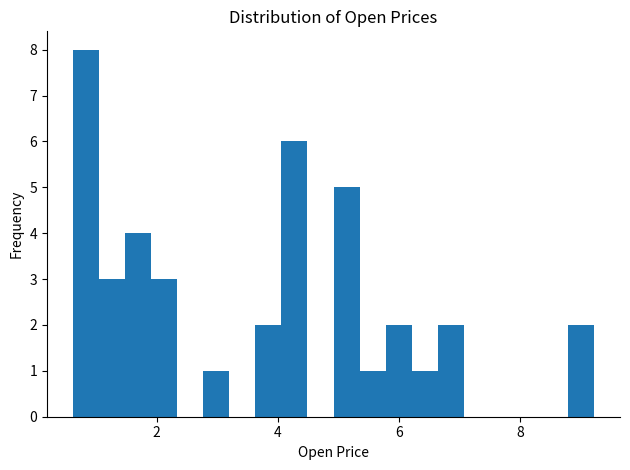

Read against the x-axis, roughly where is the centre of the tallest bar?

0.8